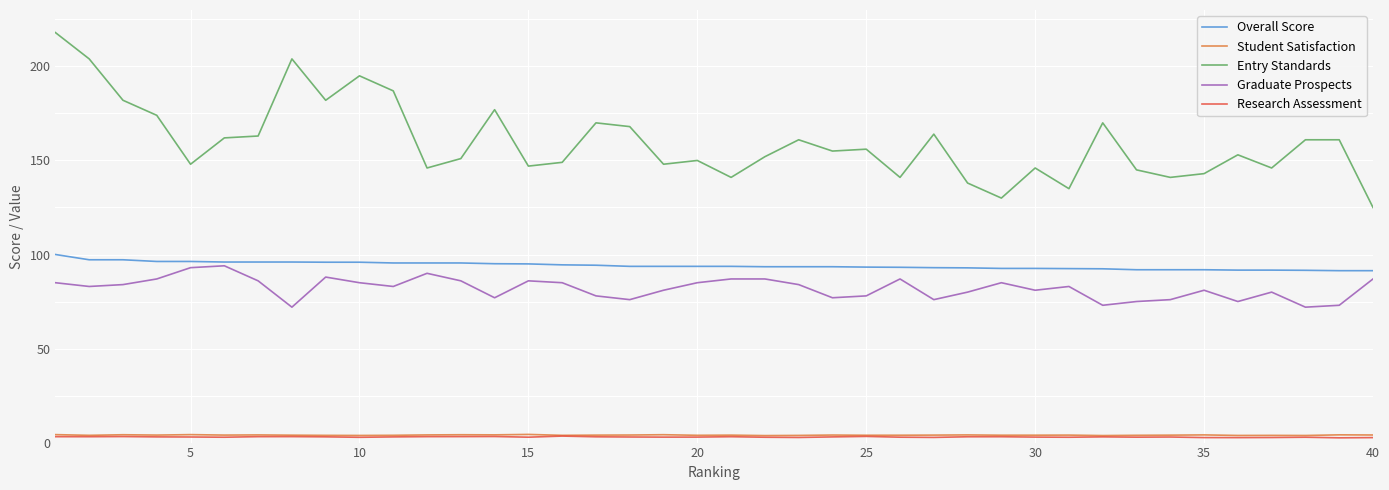

True or false: Overall Score and Entry Standards cross at least once.

False